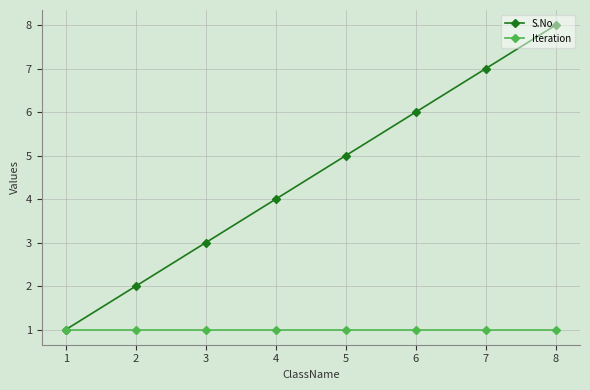

Which series has the largest total across all categories?

S.No